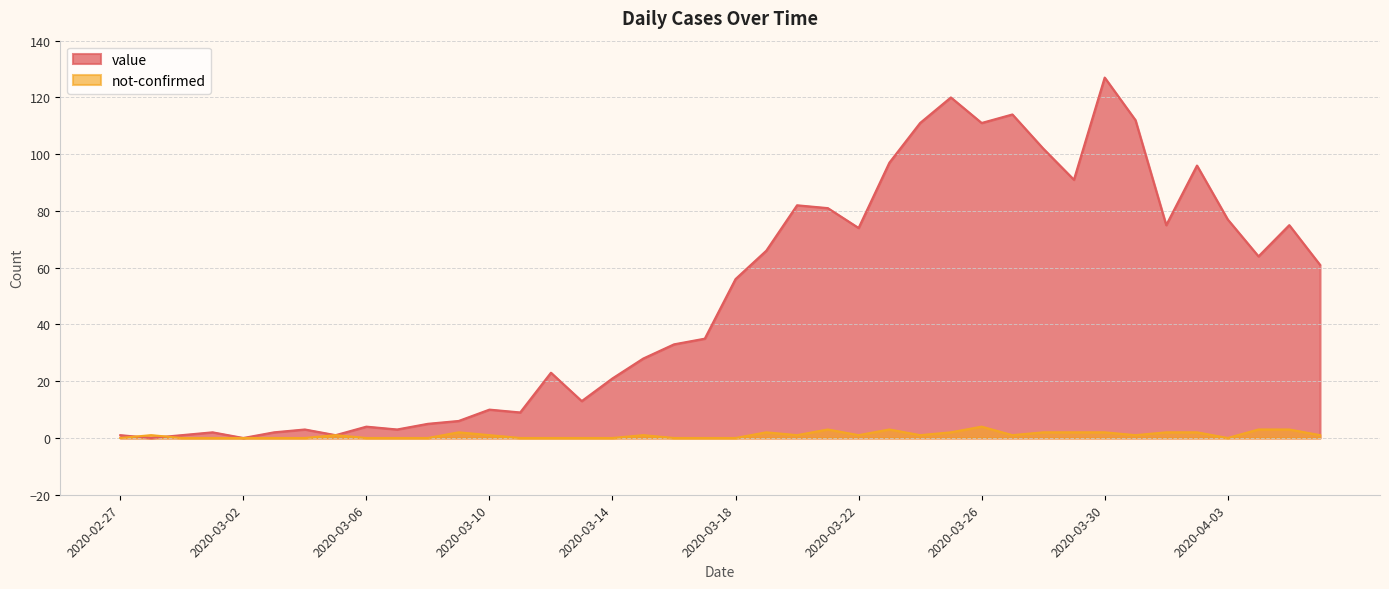

Between which two adjacent categories do value and not-confirmed first intersect?

2020-02-27 and 2020-02-28